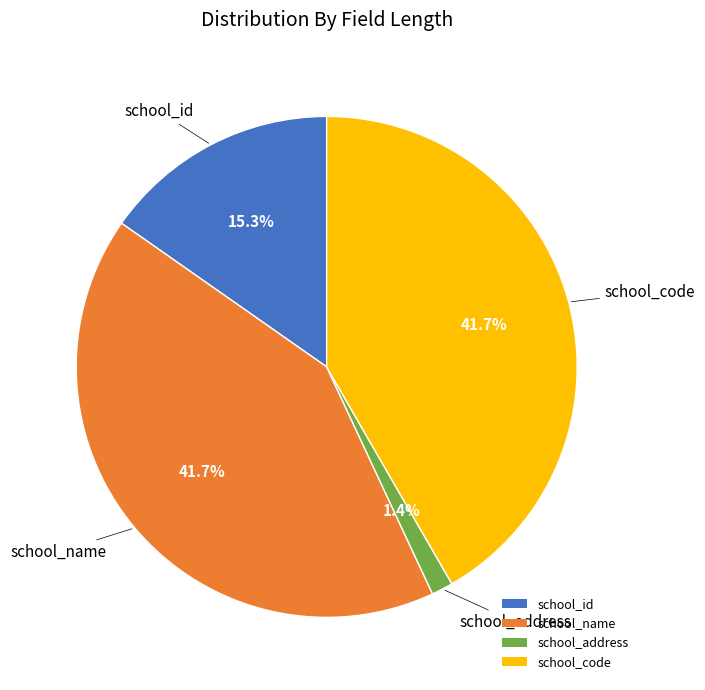

True or false: school_name accounts for 36% of the total.

False